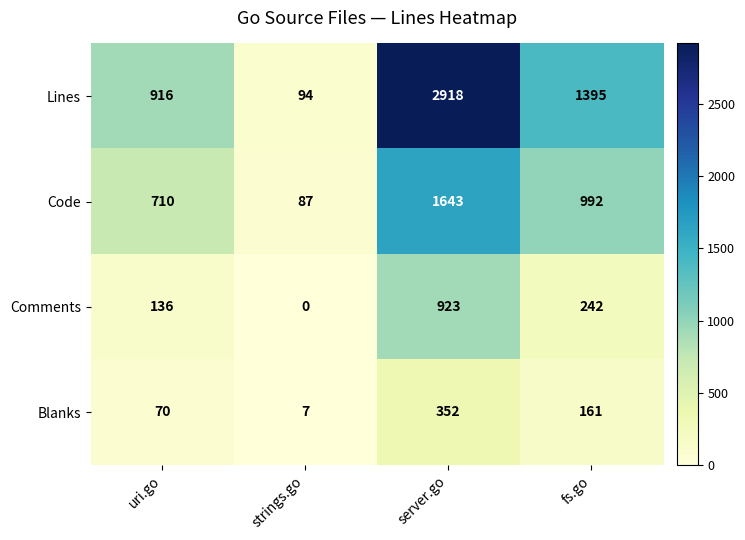

The value of Code at server.go is 1643. True or false?

True